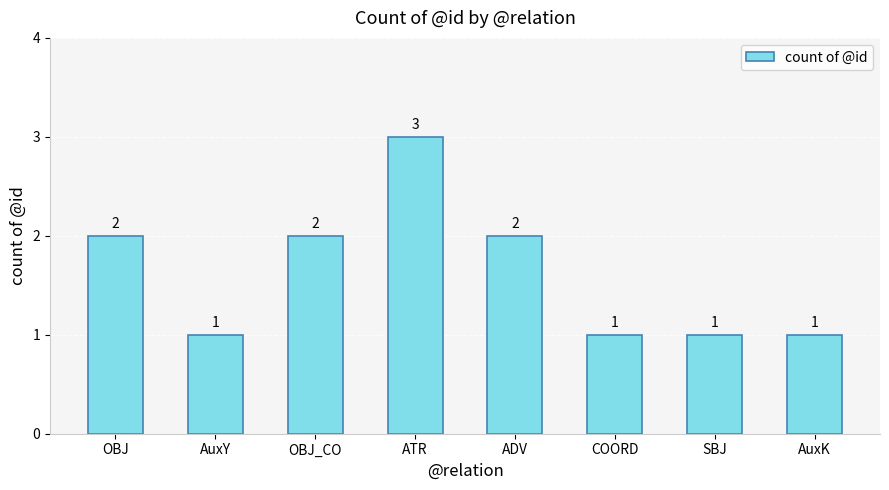

At which category does the chart reach its peak across all series?

ATR